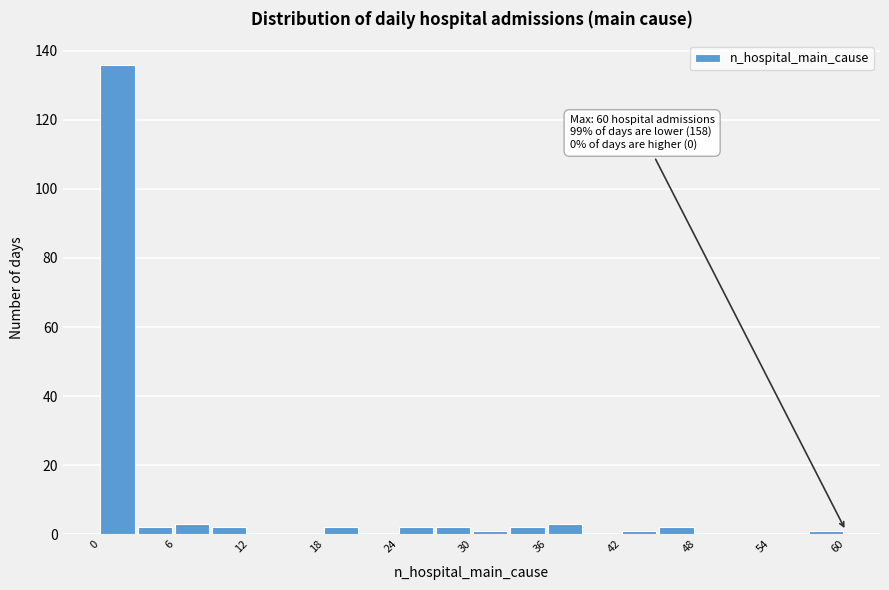

Read against the x-axis, roughly where is the centre of the tallest bar?

1